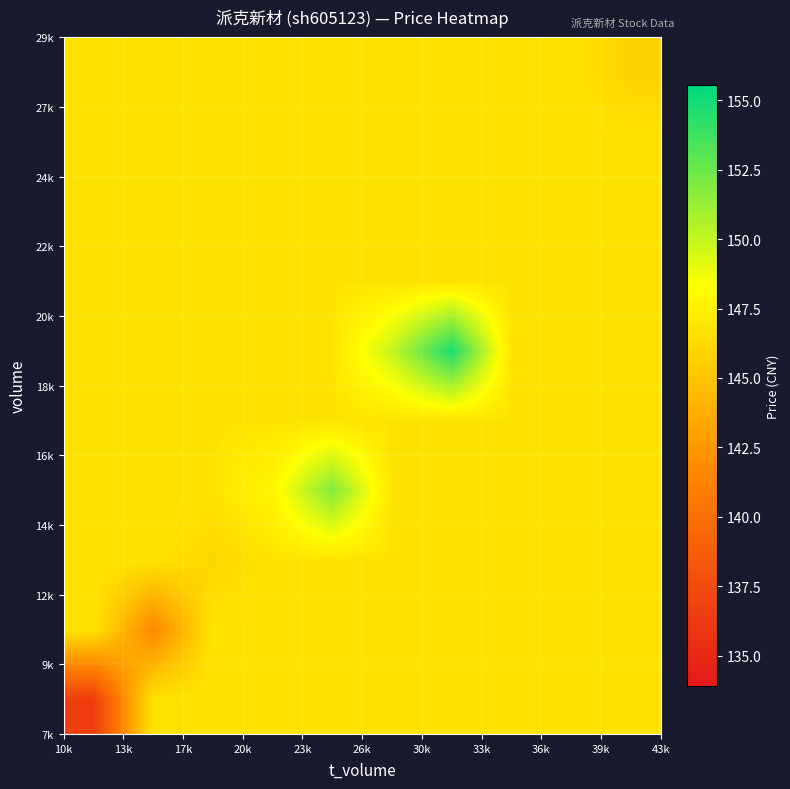

How many data points does each series have?

10